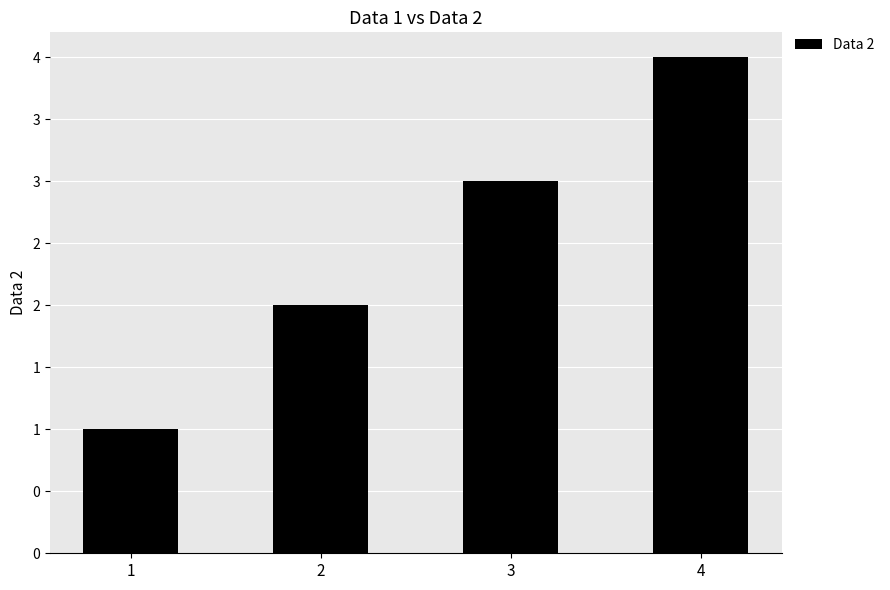

Does the chart contain any negative values?

No